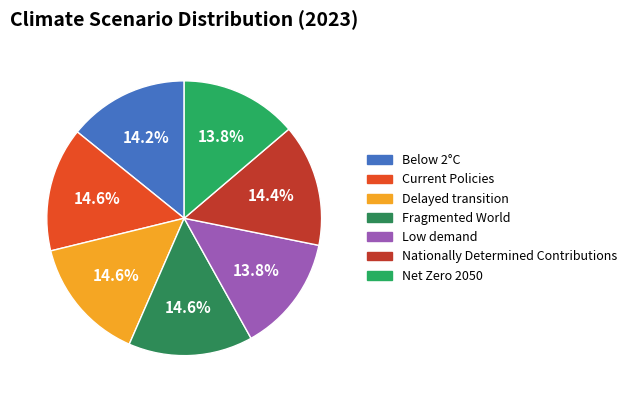

To the nearest percent, what is the difference between the largest and smallest slice percentages?

1%